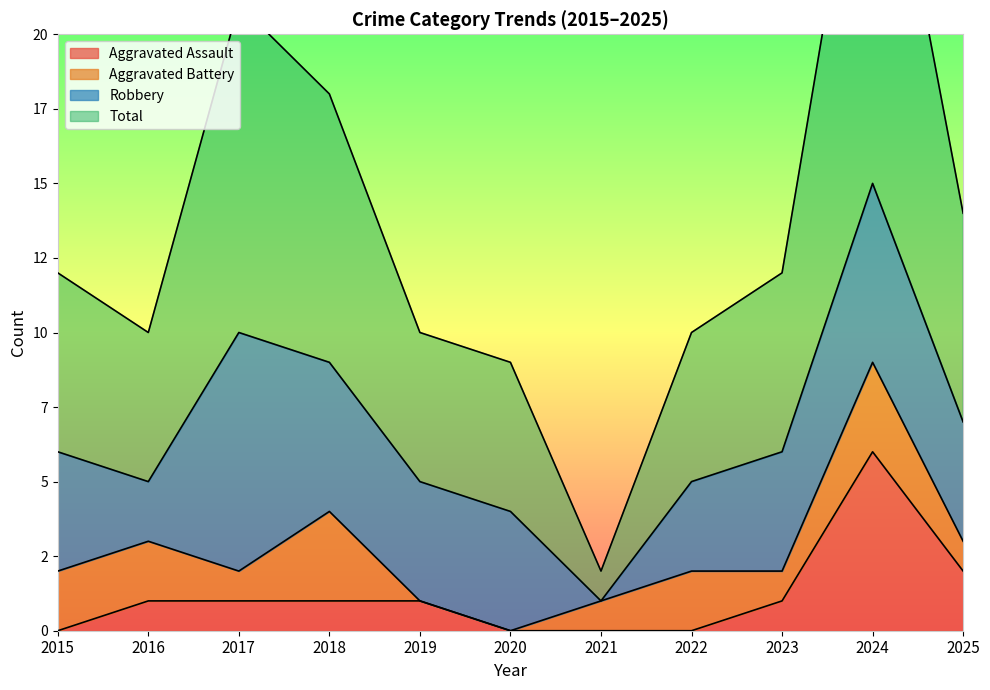

At which label is Aggravated Assault closest to 3?

2025